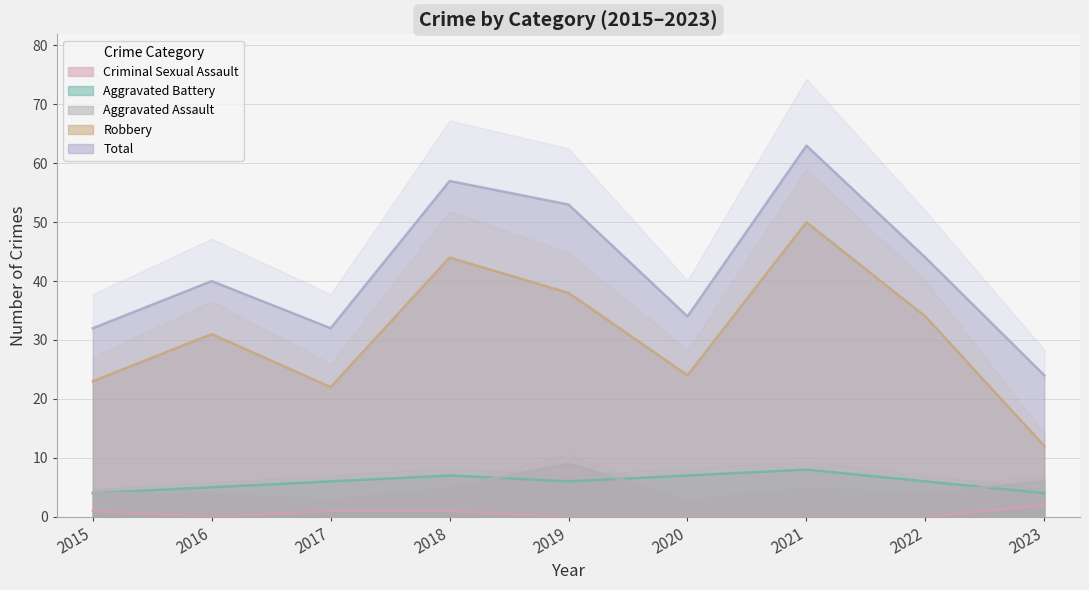

Does the chart have visible grid lines?

Yes